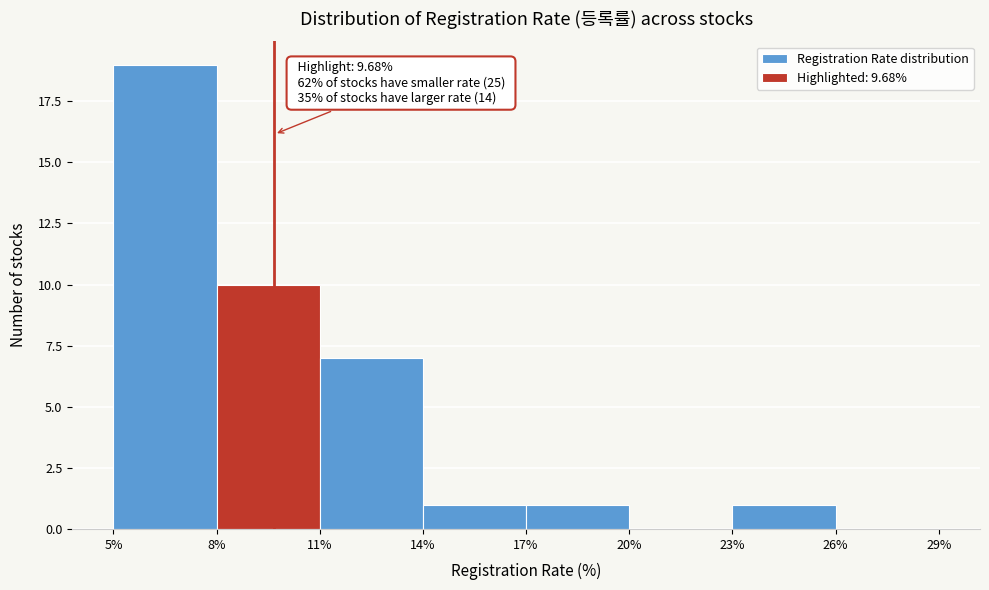

Over which range of the x-axis is the bar tallest?

5% to 8%